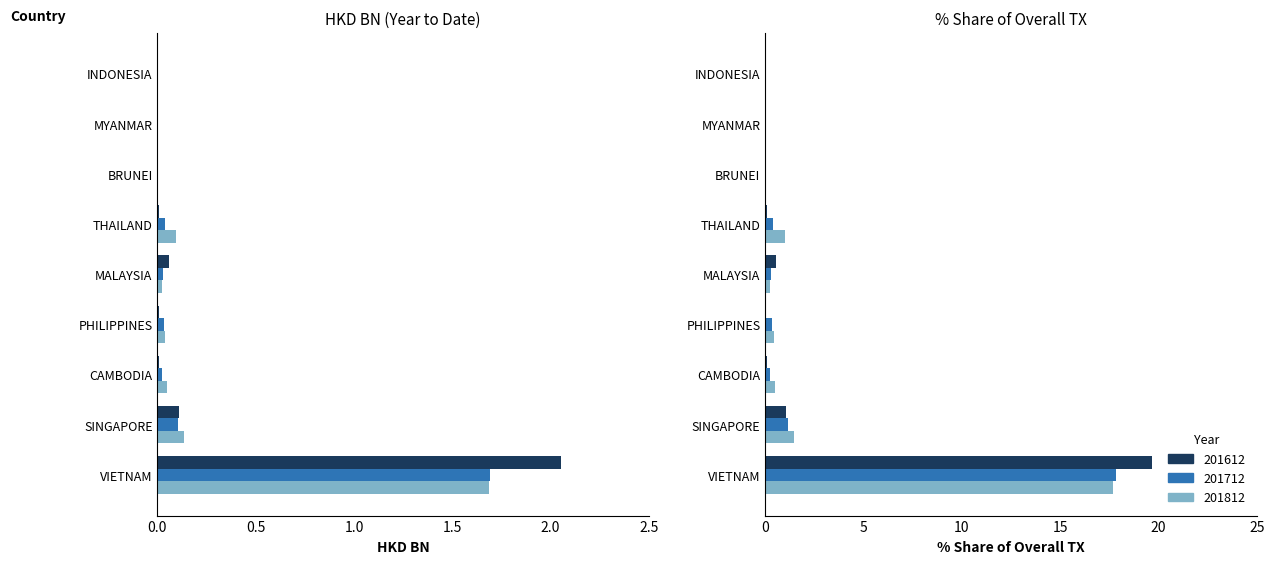

What is the label of the 5th bar from the left?

MALAYSIA